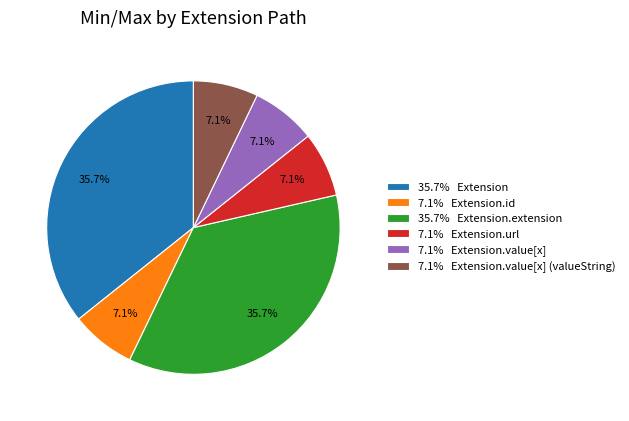

Does 7.1% Extension.value[x] account for over 50% of the chart?

No